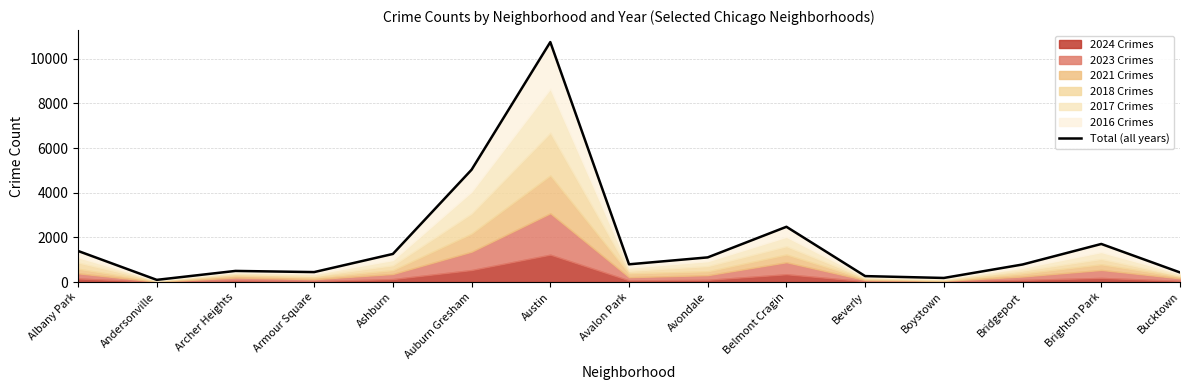

What is the sum of all values?

27208